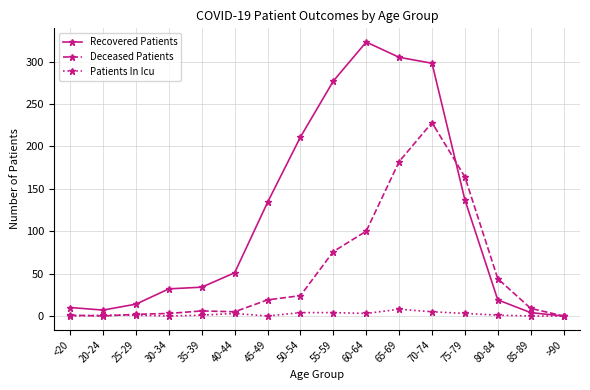

What is the difference between the Deceased Patients values at 60-64 and 80-84?

56